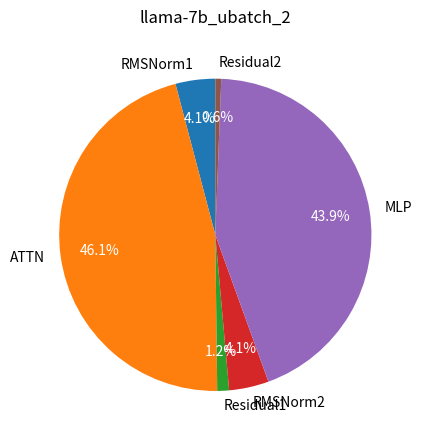

What is the largest slice in the pie chart?

ATTN